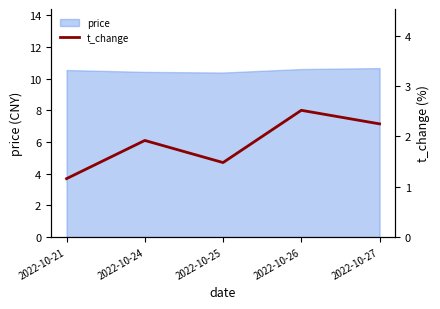

Between 2022-10-25 and 2022-10-24, which is larger?

2022-10-24